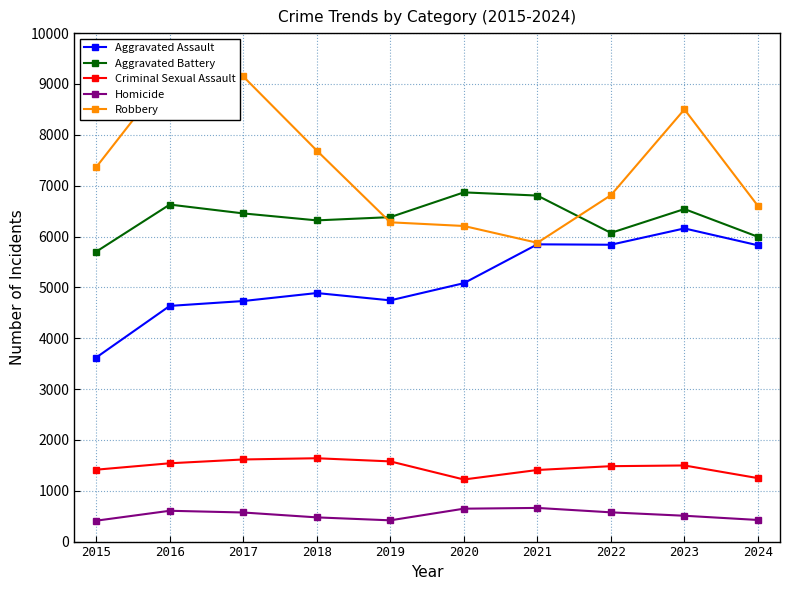

Which category has the highest value across all series?

2016